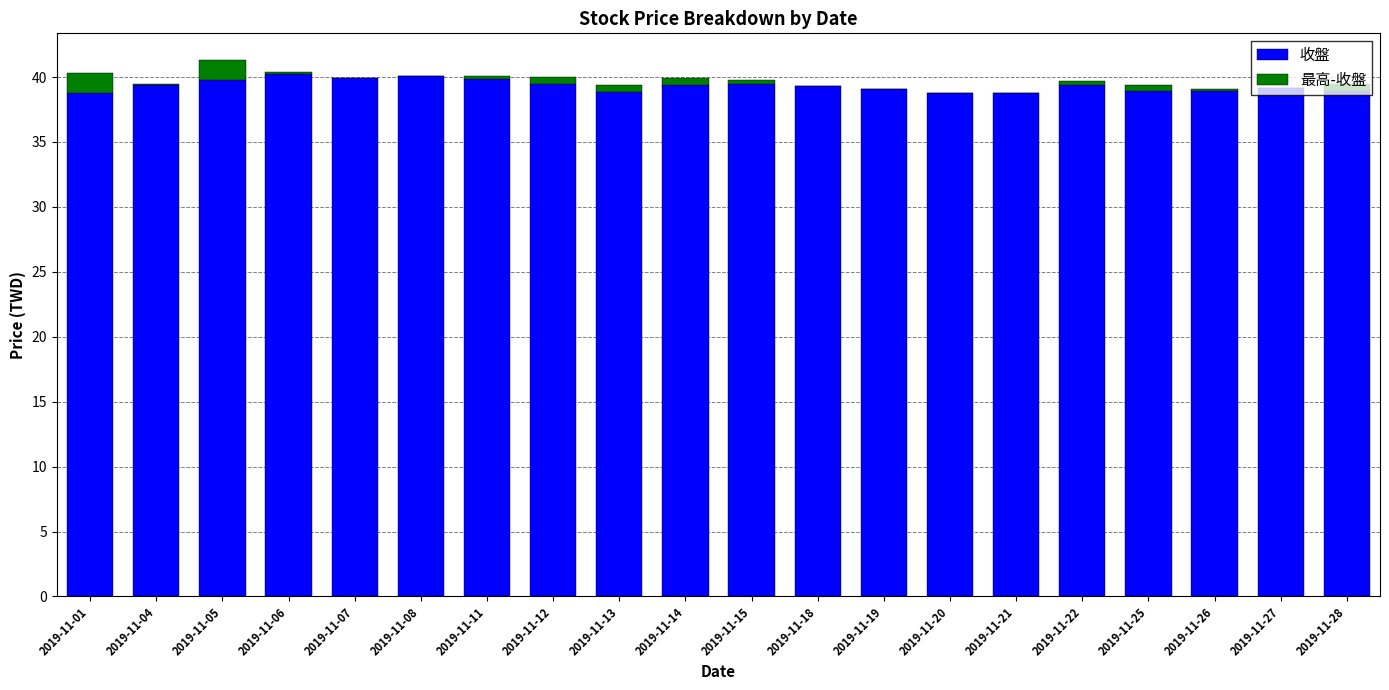

What is the total value across all series at 2019-11-05?

41.3